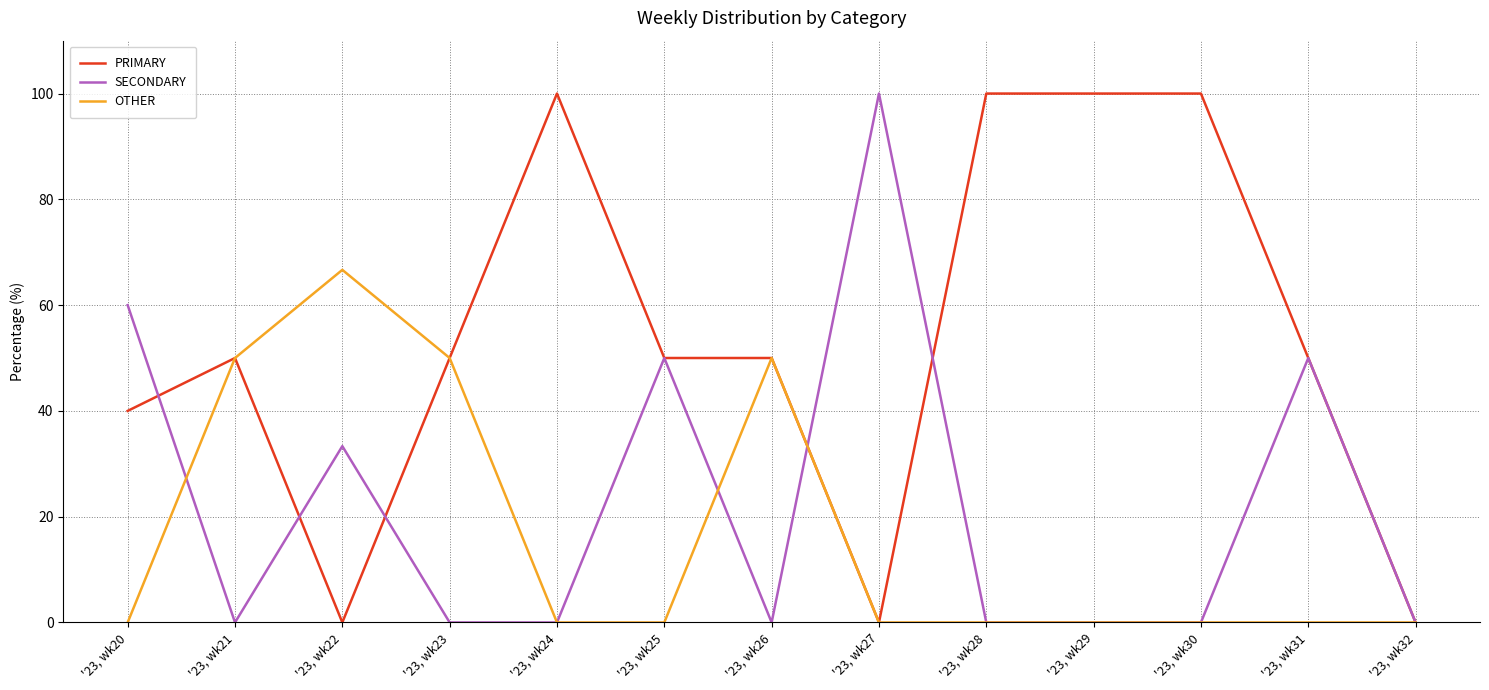

At which category does OTHER reach its first local peak?

'23, wk22